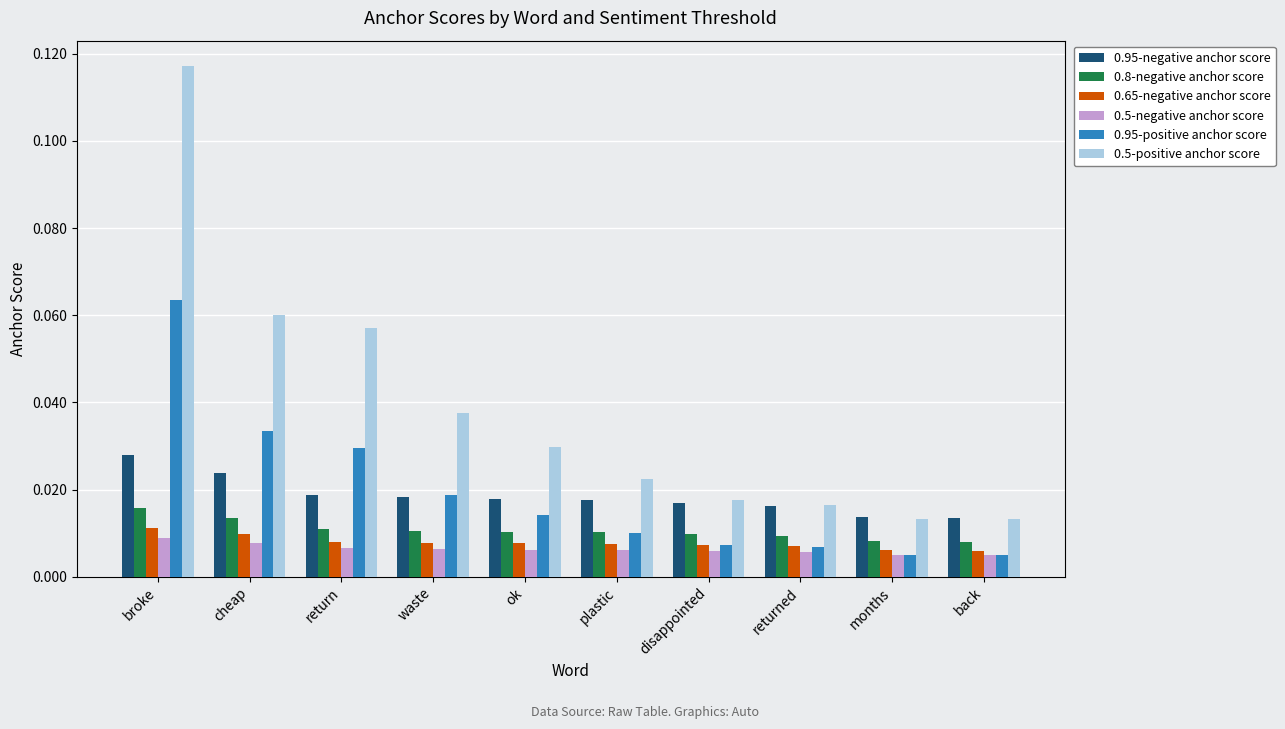

The 0.95-positive anchor score series shows 0.0 at broke. True or false?

False